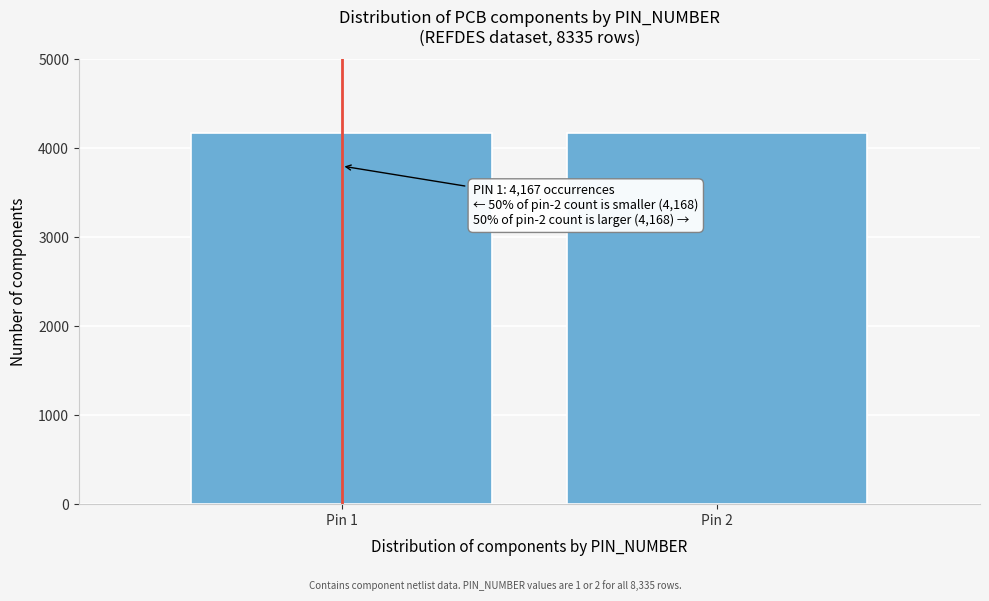

What is the value of the 2nd bar from the left?

4168